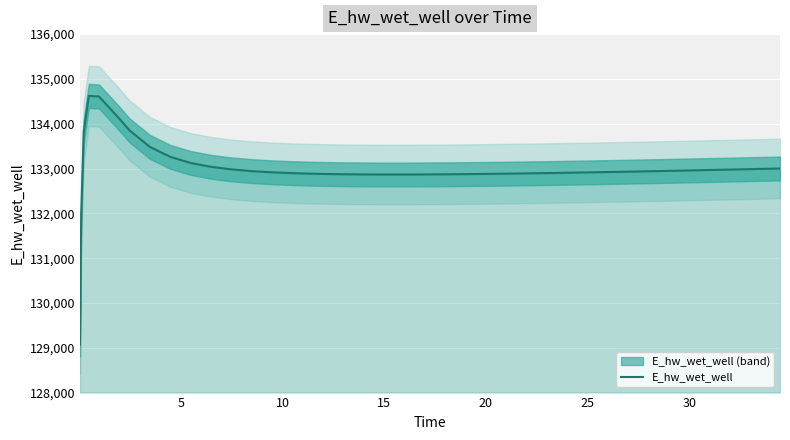

What is the label of the 10th point from the right?

30